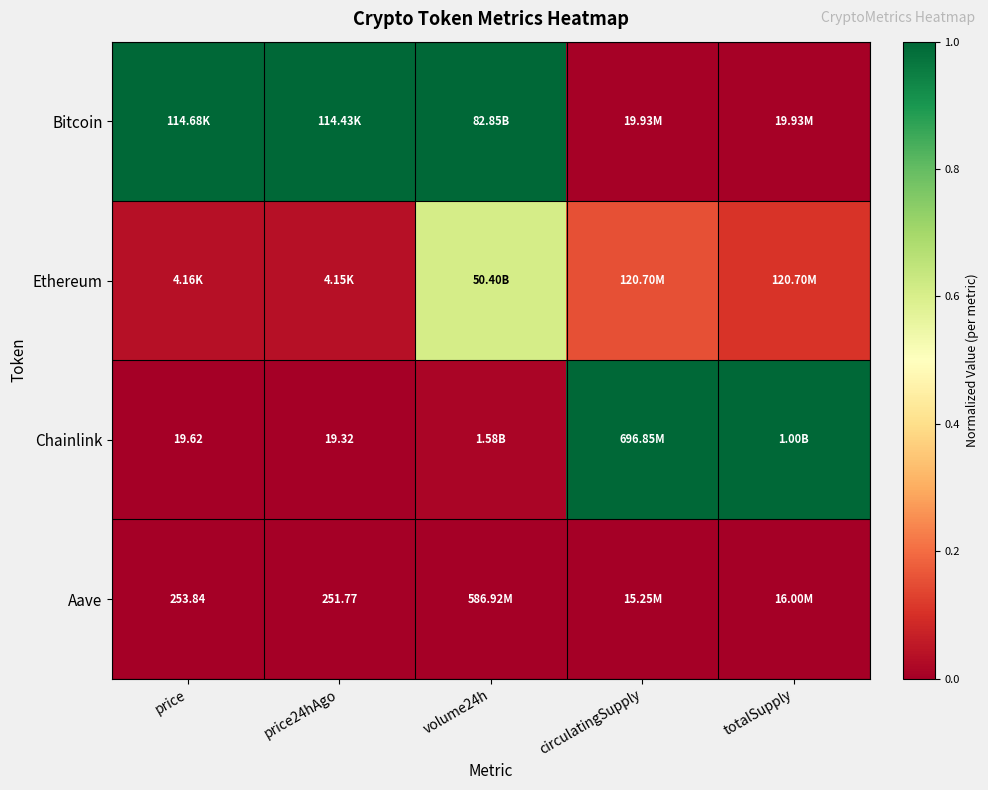

At totalSupply, list the series in order from largest to smallest.

Chainlink, Ethereum, Bitcoin, Aave